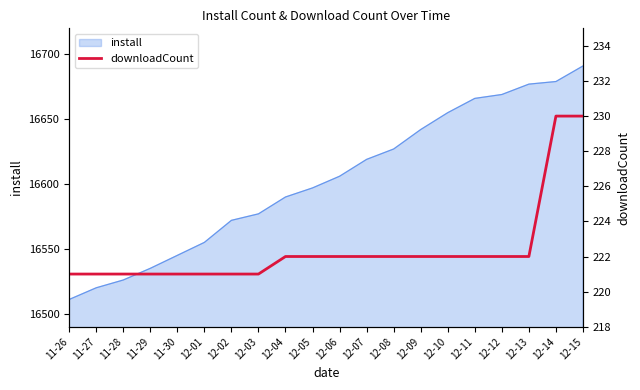

Where does the data first go above 222?

12-14